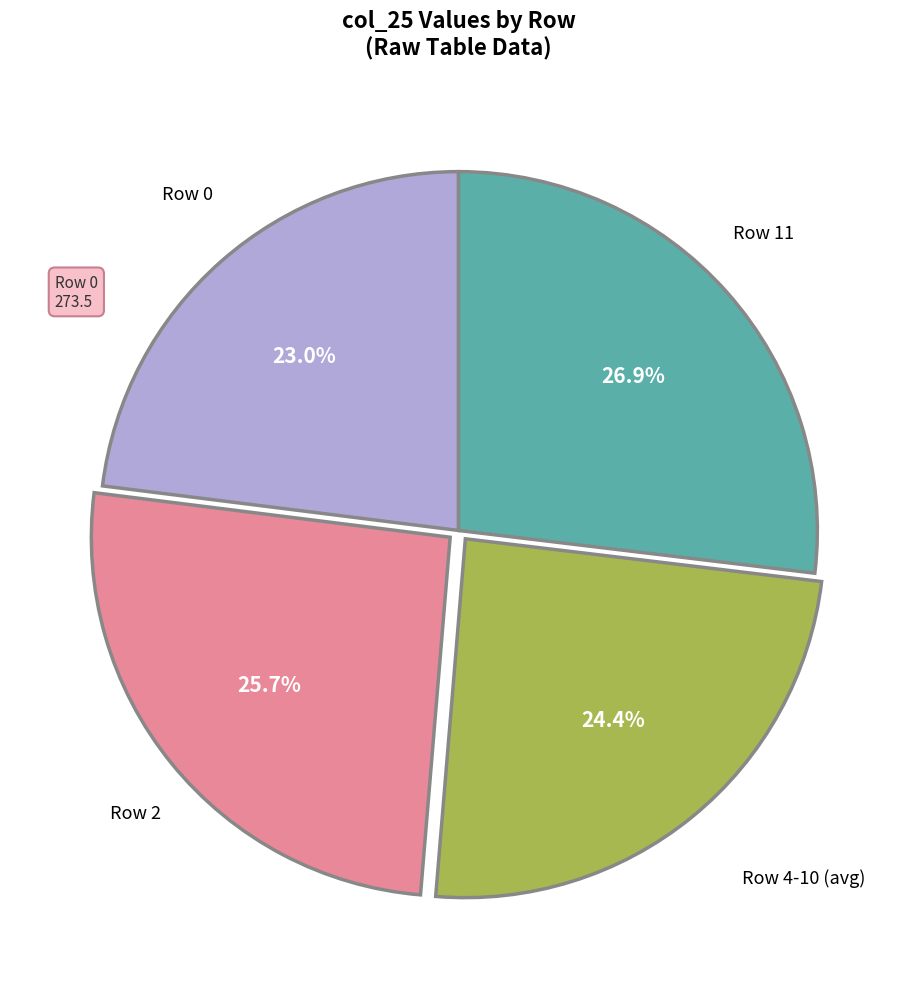

How many segments does this pie chart have?

4